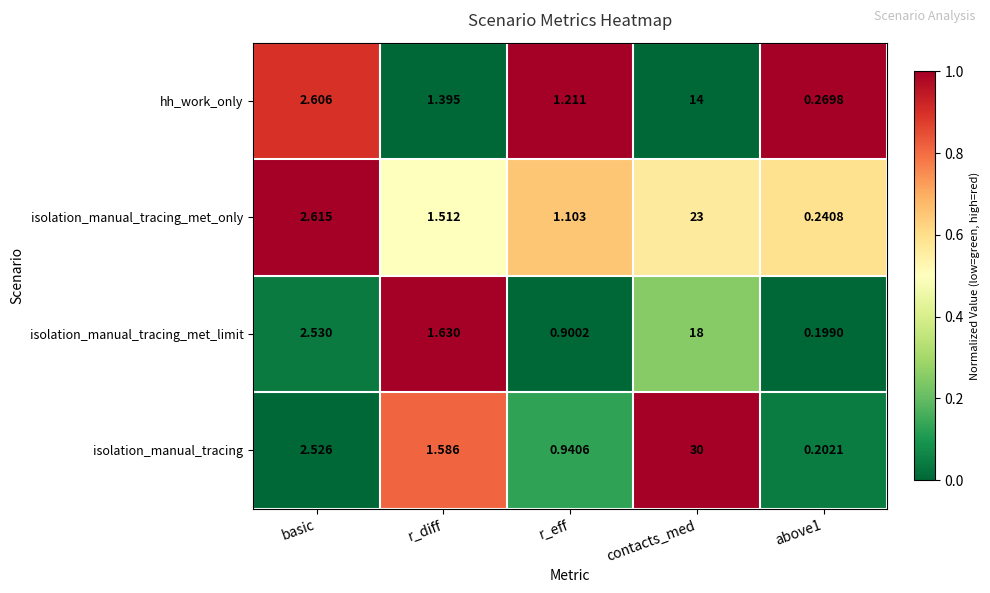

Which category has the lowest value across all series?

above1